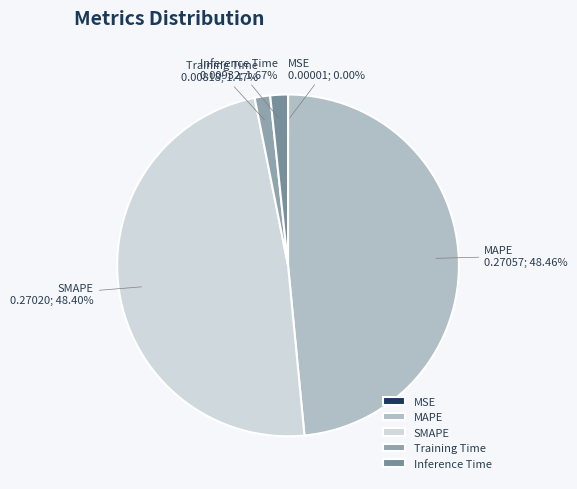

Is Training Time the majority of the pie?

No